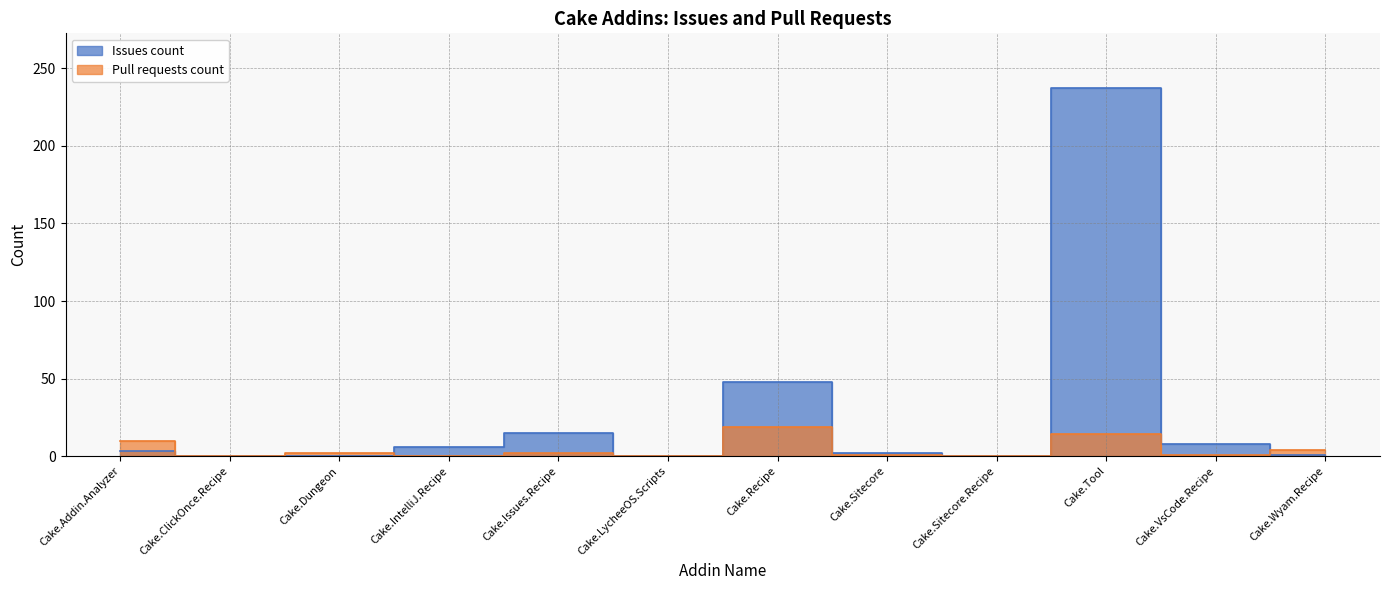

What is the difference between the Pull requests count values at Cake.Wyam.Recipe and Cake.VsCode.Recipe?

3